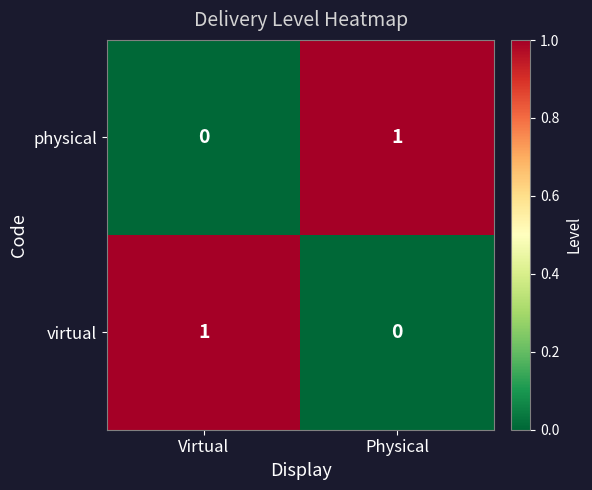

The value of virtual at Virtual is 0. True or false?

False